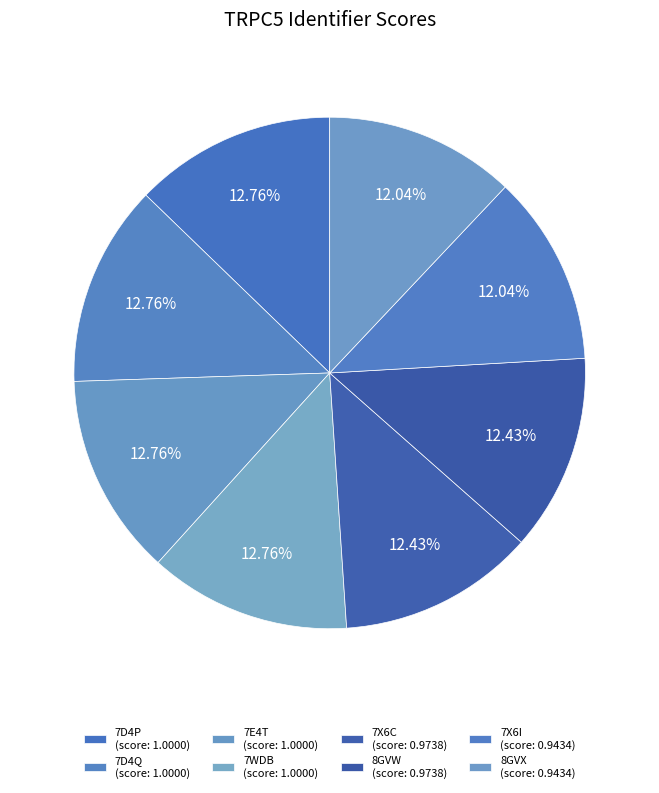

Count the number of slices in the pie.

8